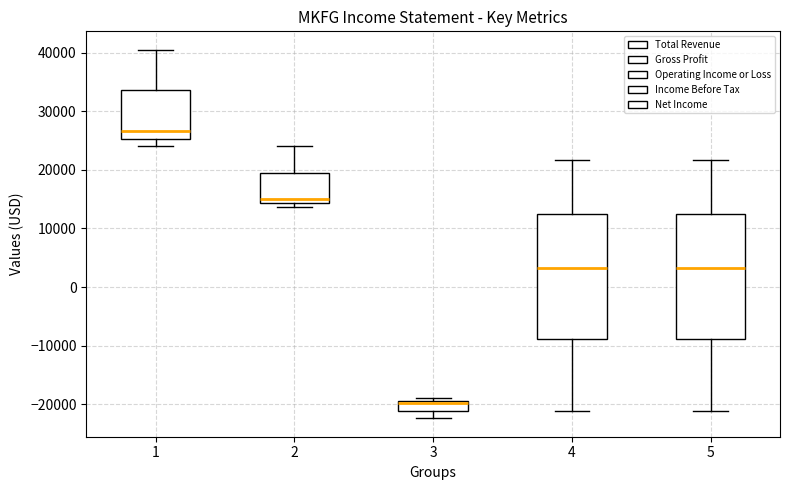

Reading left to right, transcribe this box plot: for each box, give where its median line is, the range the box spans, and where its two whiskers end, as read against the y-axis. The values are not printed on the chart, so give them approximately, as read against the axis.

1: median 27000, box 25000 to 34000, whiskers 24000 to 41000
2: median 15000, box 14000 to 20000, whiskers 14000 (just below the box's lower edge) to 24000
3: median -20000, box -21000 to -19000, whiskers -22000 to -19000 (just above the box's upper edge)
4: median 3000, box -9000 to 13000, whiskers -21000 to 22000
5: median 3000, box -9000 to 13000, whiskers -21000 to 22000